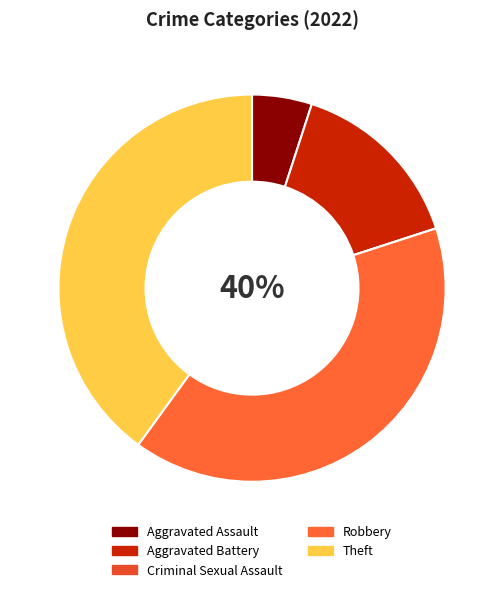

What is the change in value from Criminal Sexual Assault to Robbery?

+8